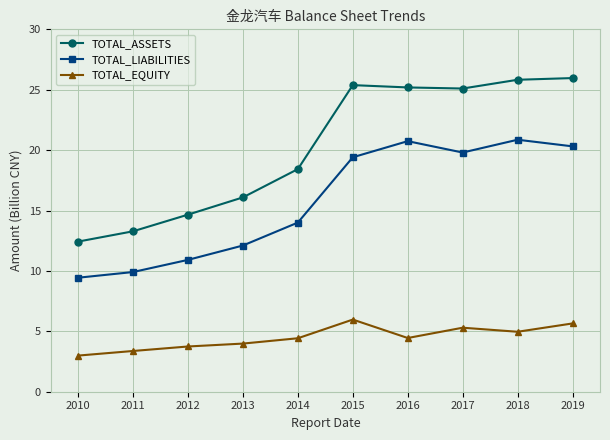

True or false: TOTAL_LIABILITIES and TOTAL_ASSETS intersect in this chart.

False